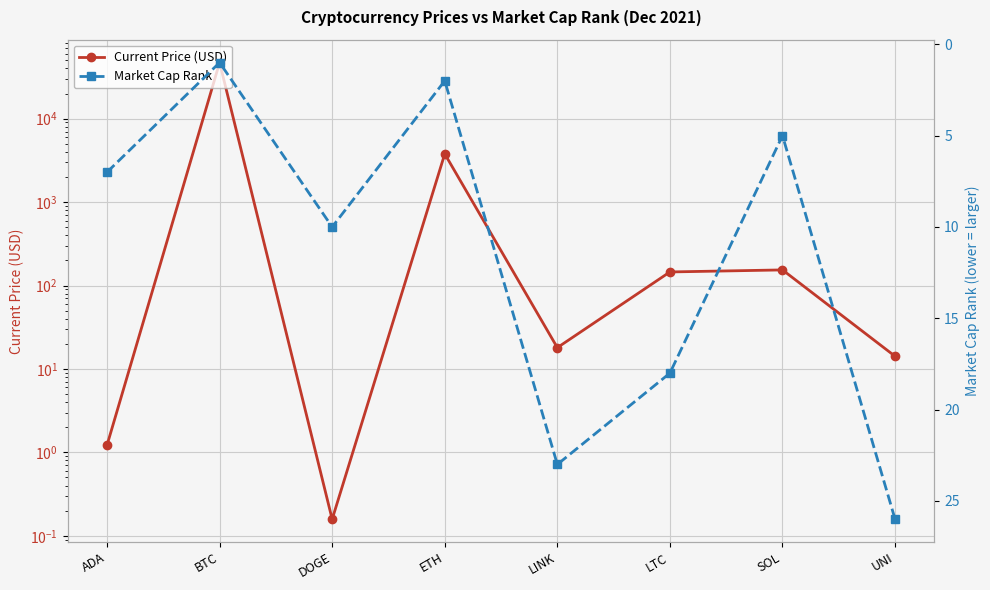

At which label does Market Cap Rank reach its minimum?

BTC